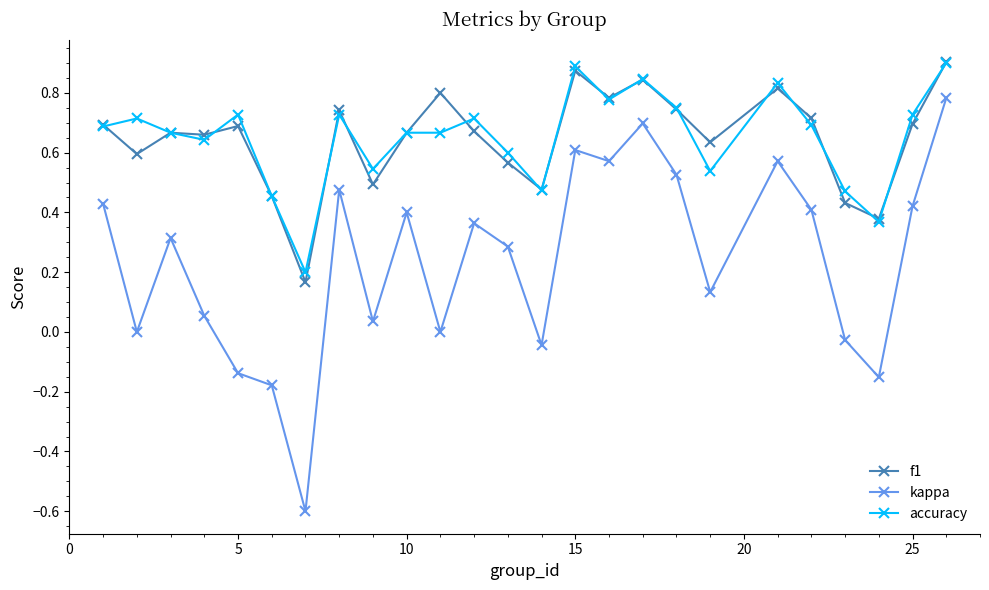

What are all the series names shown in the legend?

f1, kappa, accuracy